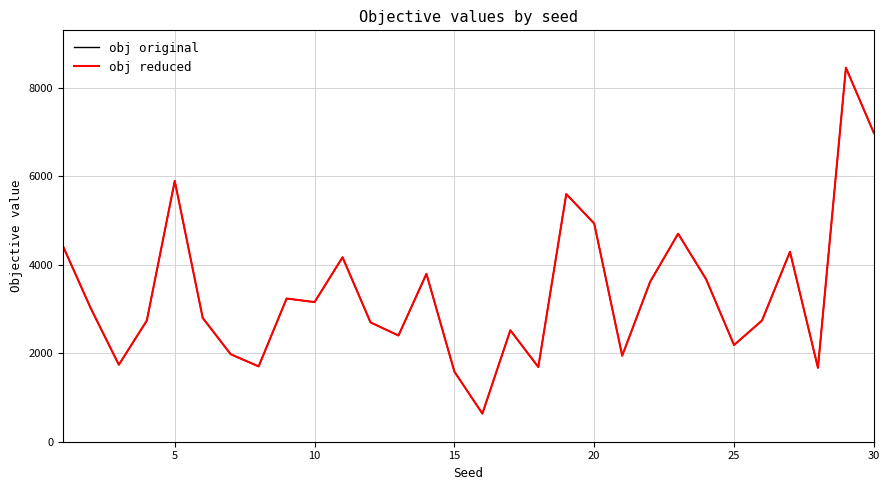

What is the difference between the maximum and minimum values in the obj reduced series?

7819.4